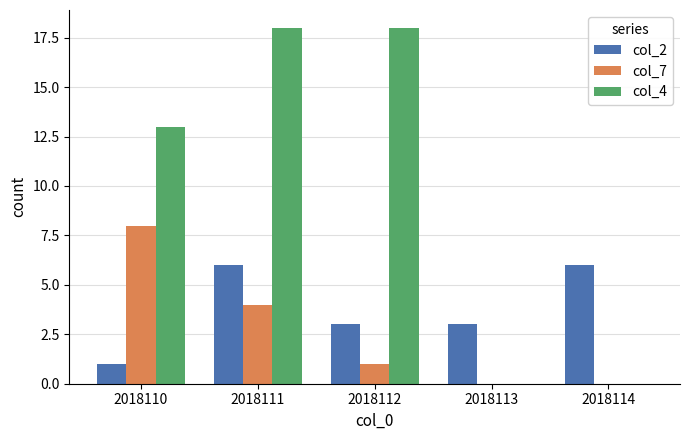

At which label does col_7 first exceed 1?

2018110